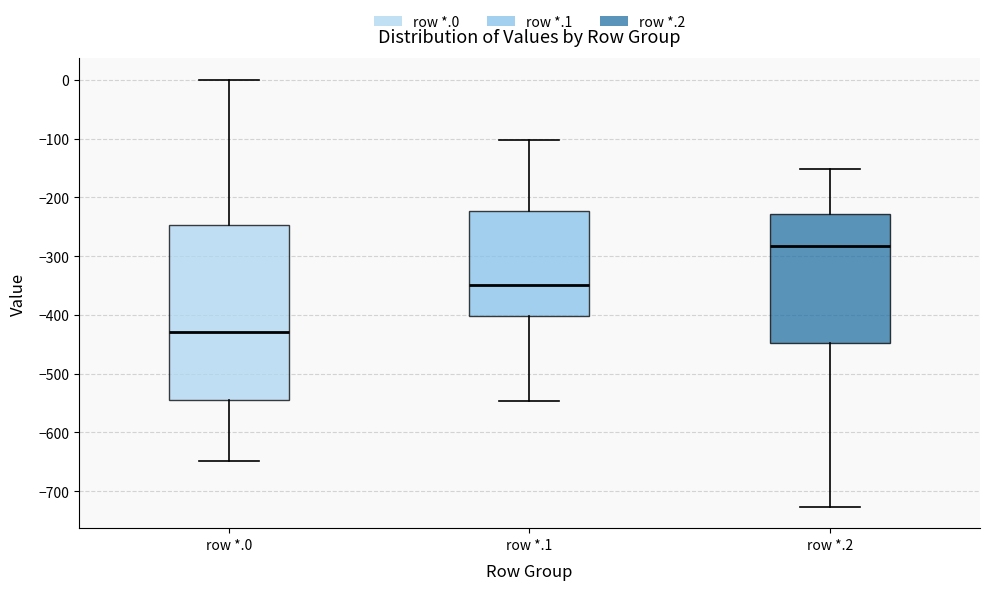

Where is the upper edge of the box for row *.0 on the y-axis? The values are not printed on the chart, so give them approximately, as read against the axis.

-250